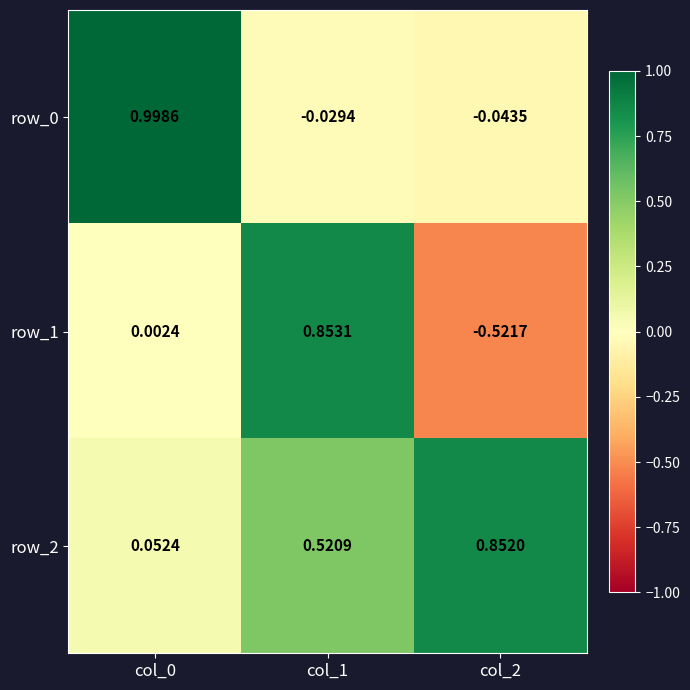

Which series has the largest total across all categories?

row_2